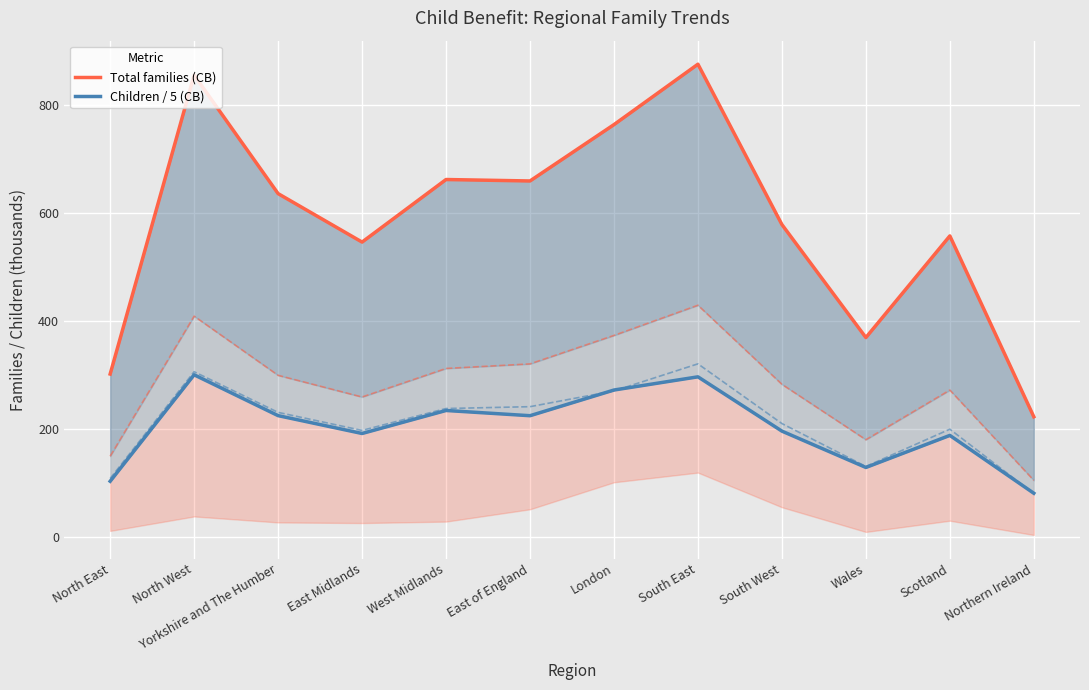

What are all the series names shown in the legend?

Total families (CB), Children / 5 (CB)